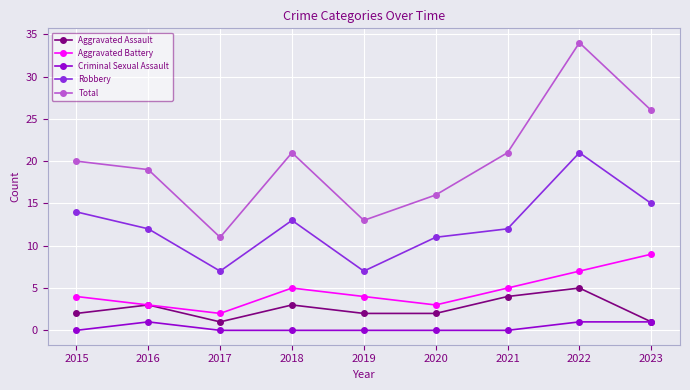

In Total, how many points are lower than both neighbors (excluding endpoints)?

2